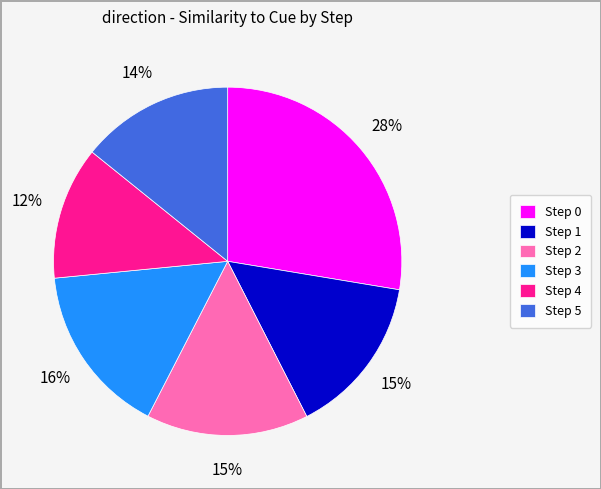

Which slice is the largest?

Step 0